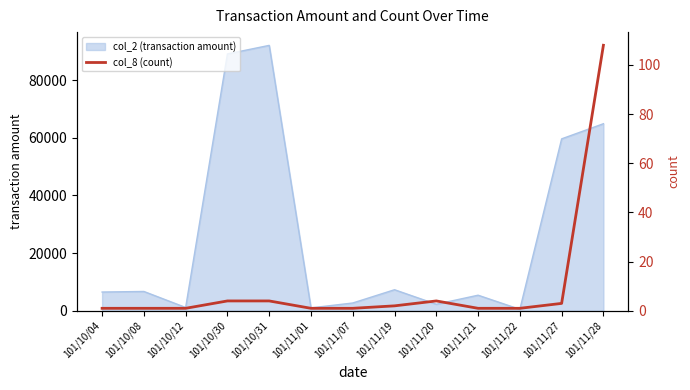

At which category does the chart reach its minimum across all series?

101/10/04